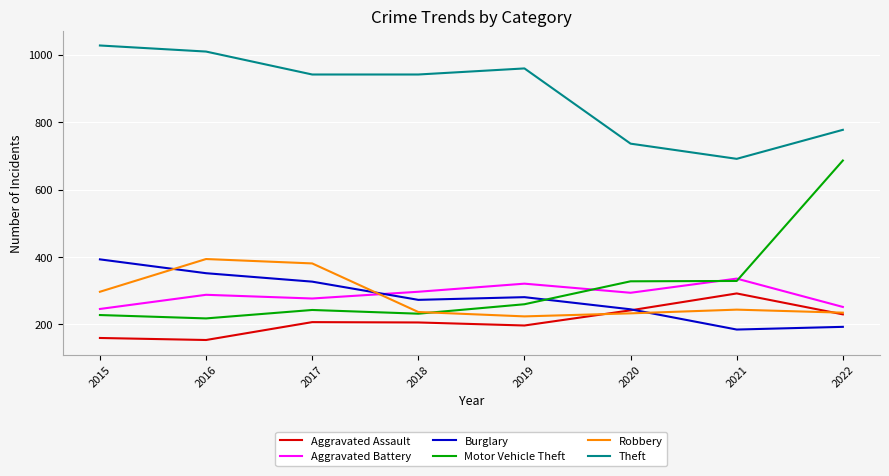

What is the spread (max minus min) of values at 2018?

735